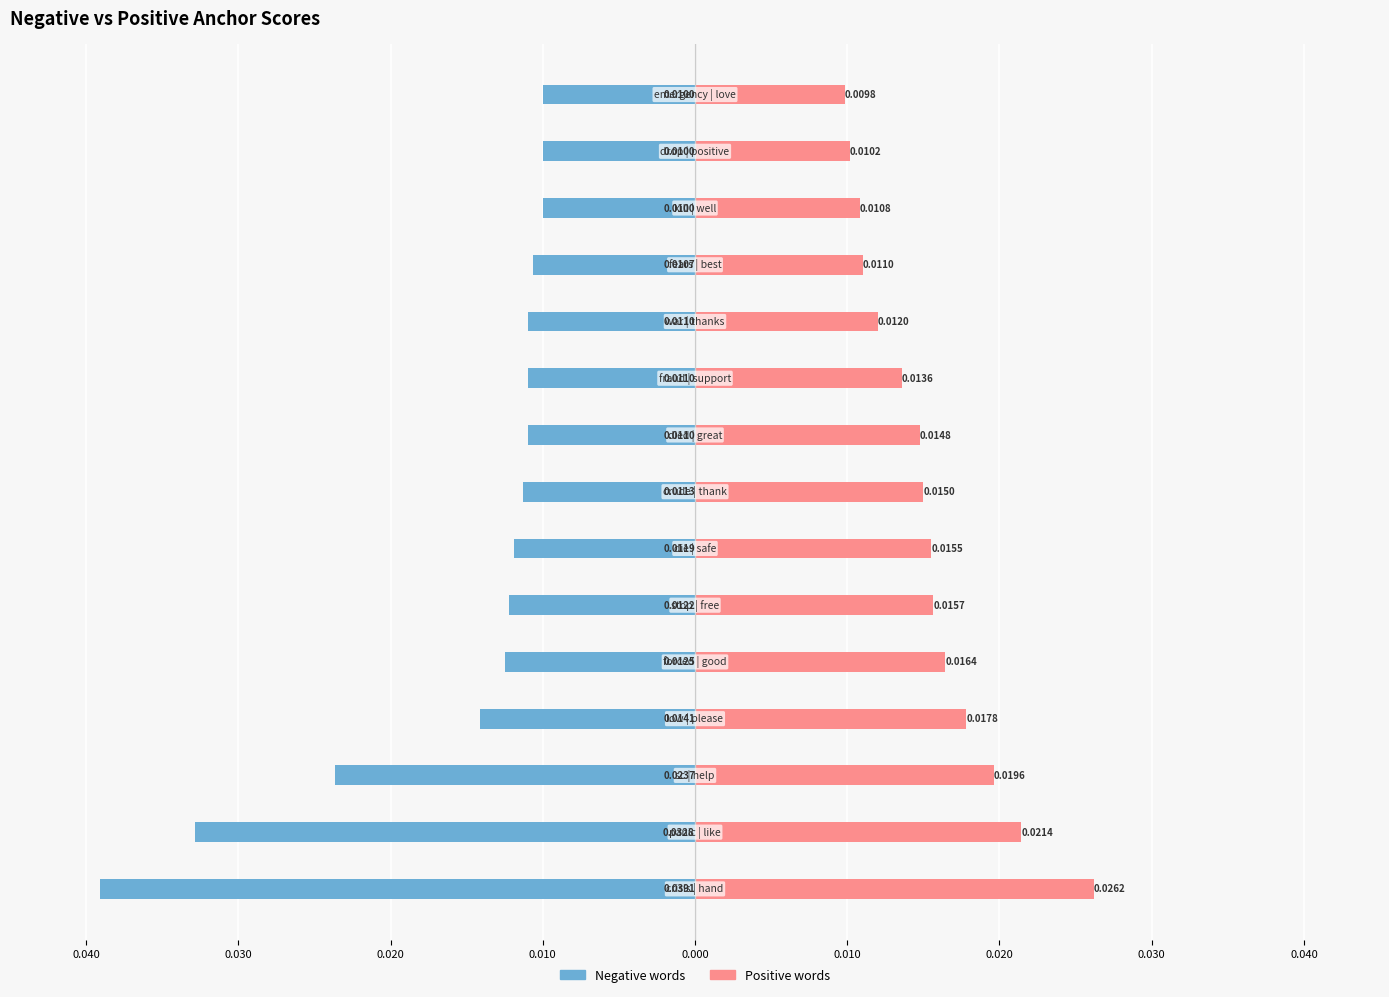

Which series changed the most between 0.030 and 0.040?

Positive words